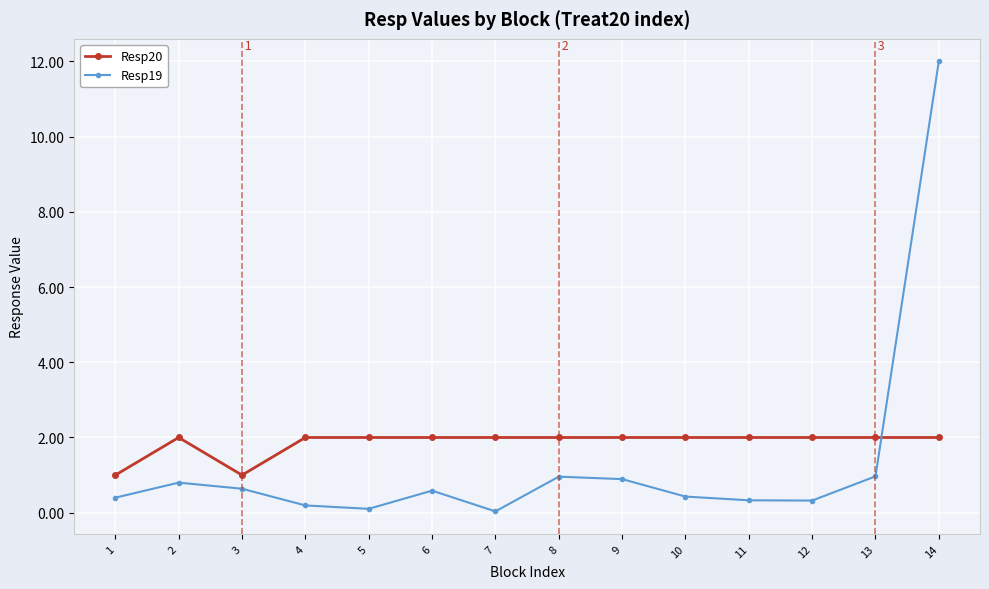

True or false: Resp20 has more than 0 points higher than both neighbors.

True